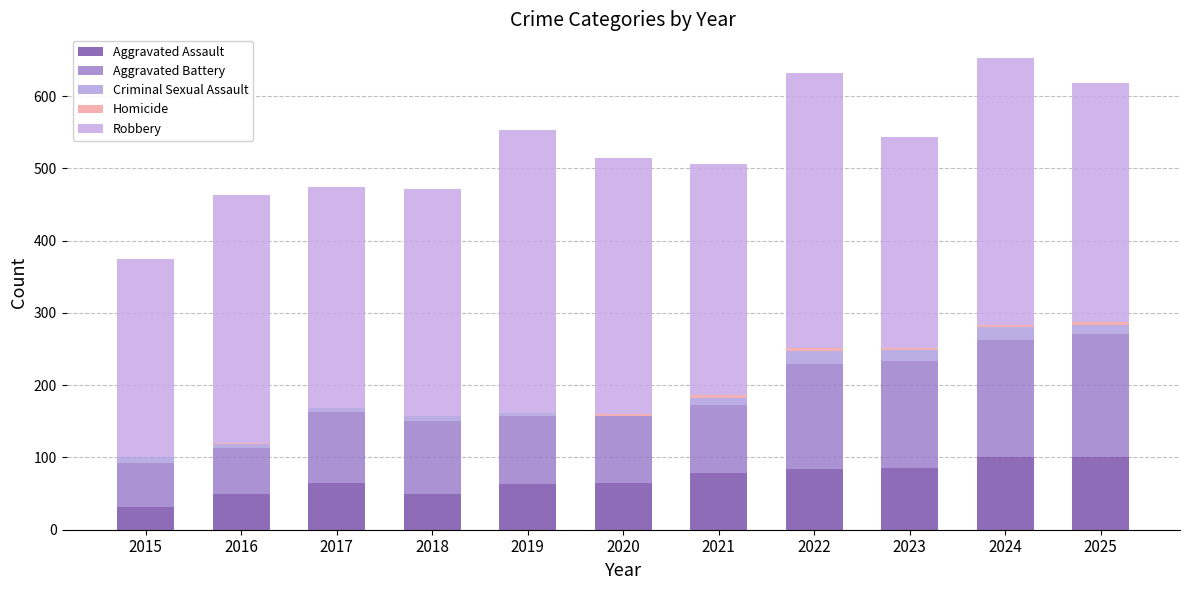

How many data points does each series have?

11